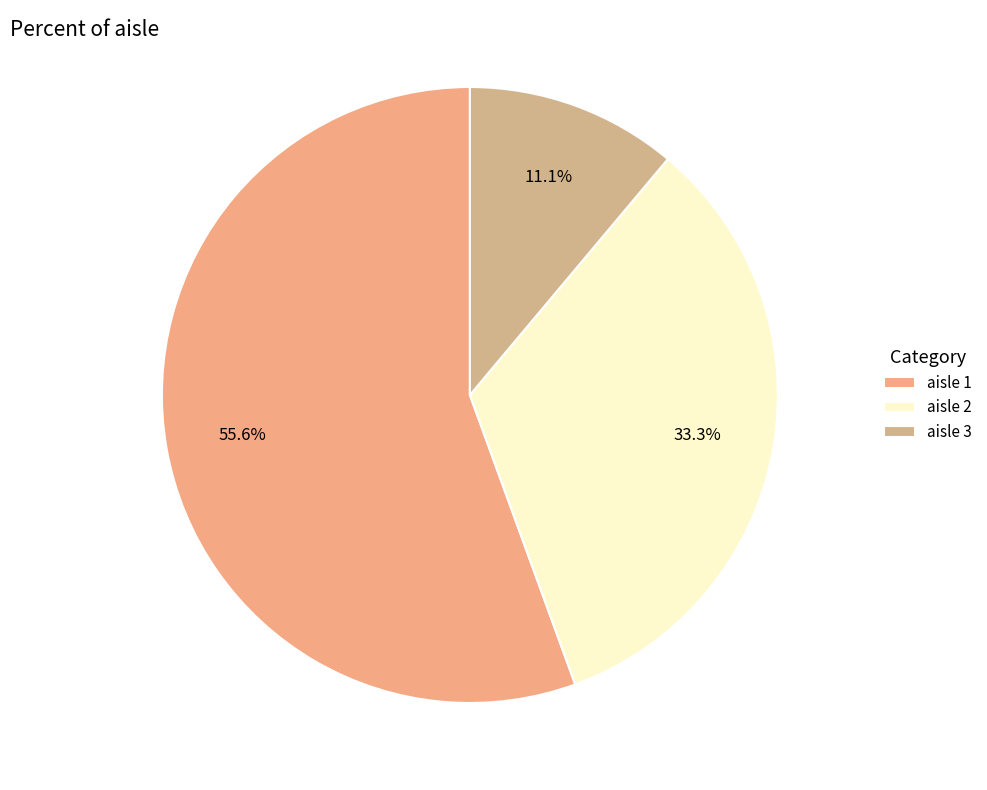

Which slice is the smallest?

aisle 3